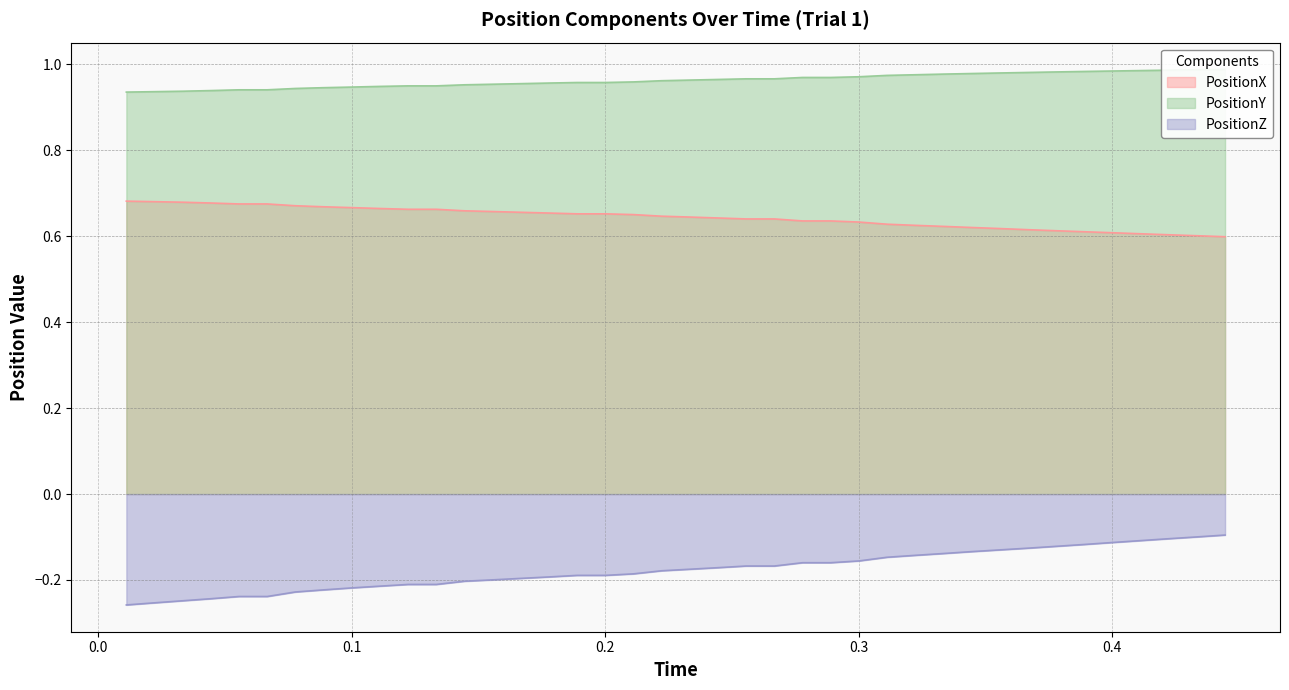

List the series in order of their peak value, lowest first.

PositionZ, PositionX, PositionY